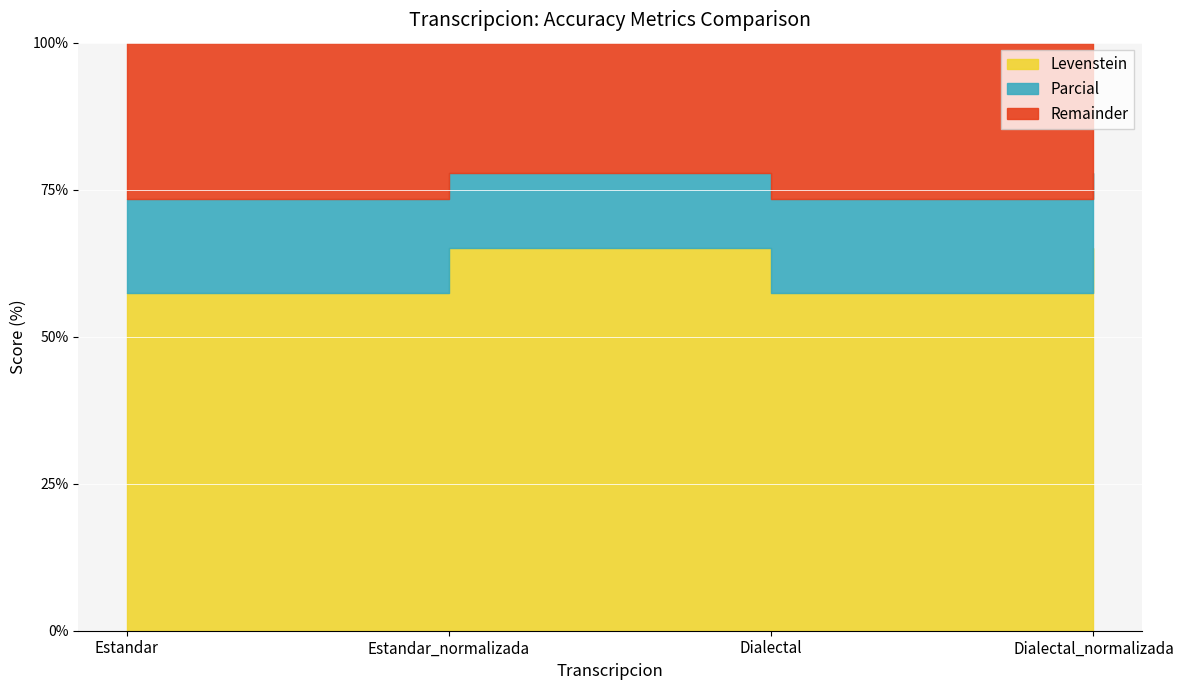

True or false: Parcial has more than 0 points higher than both neighbors.

True